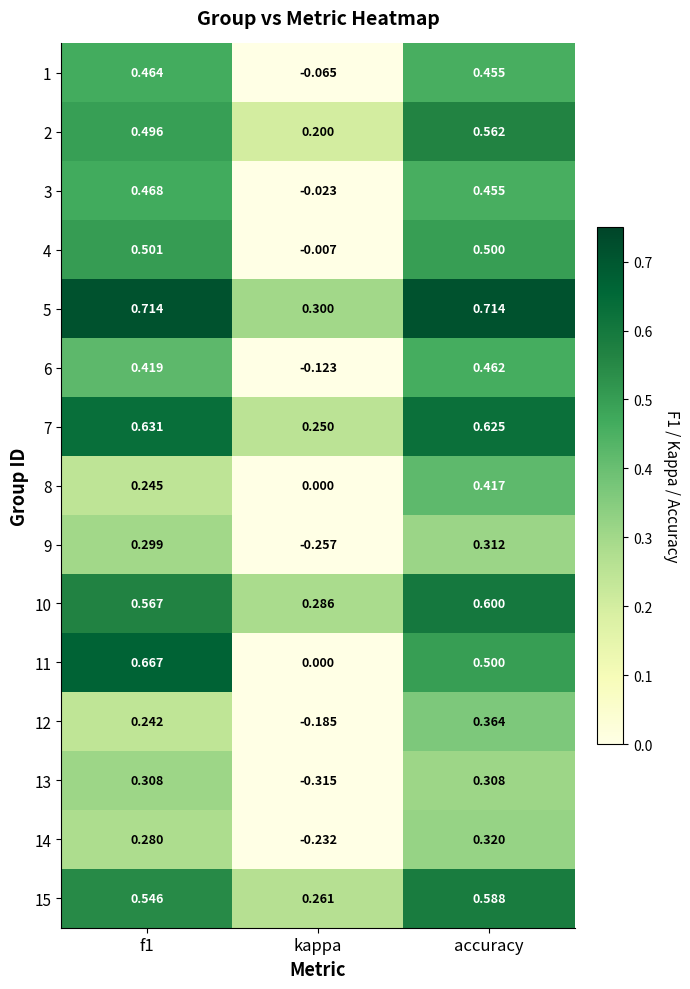

At which label does 10 reach its minimum?

kappa